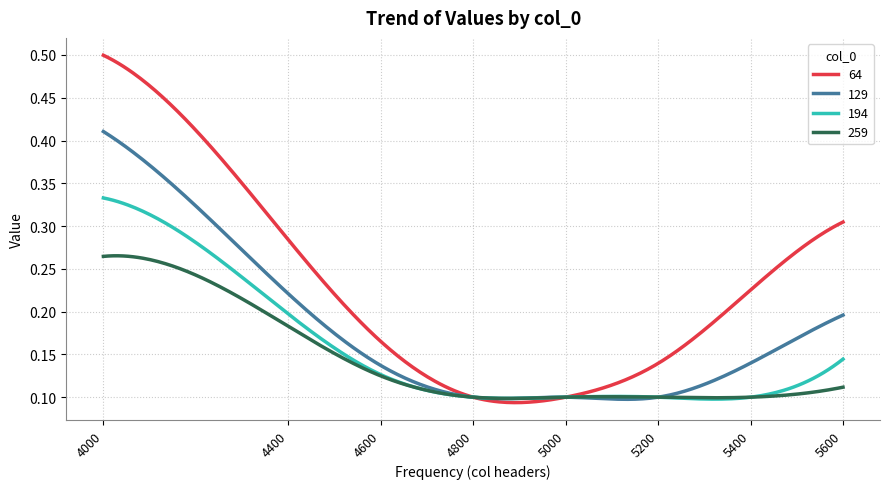

Which series has the largest total across all categories?

64